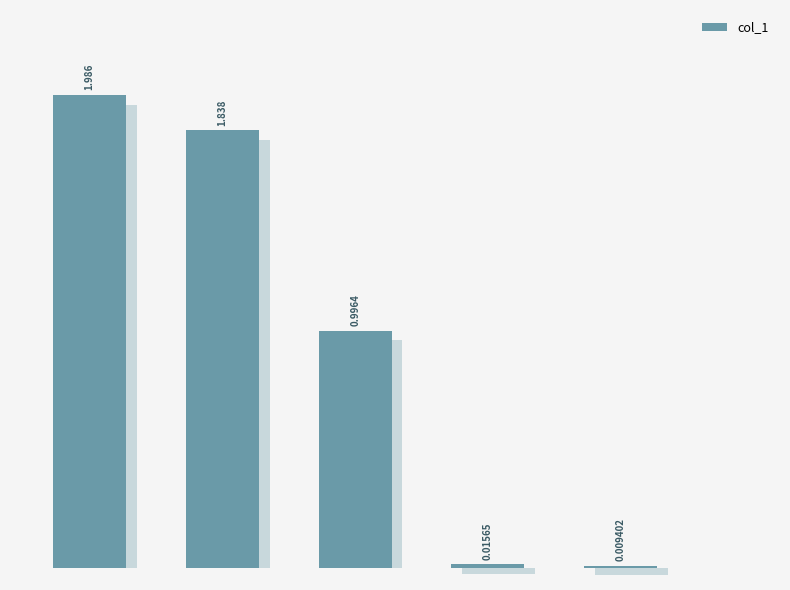

Is it true that the value at 4 is 0.0?

False